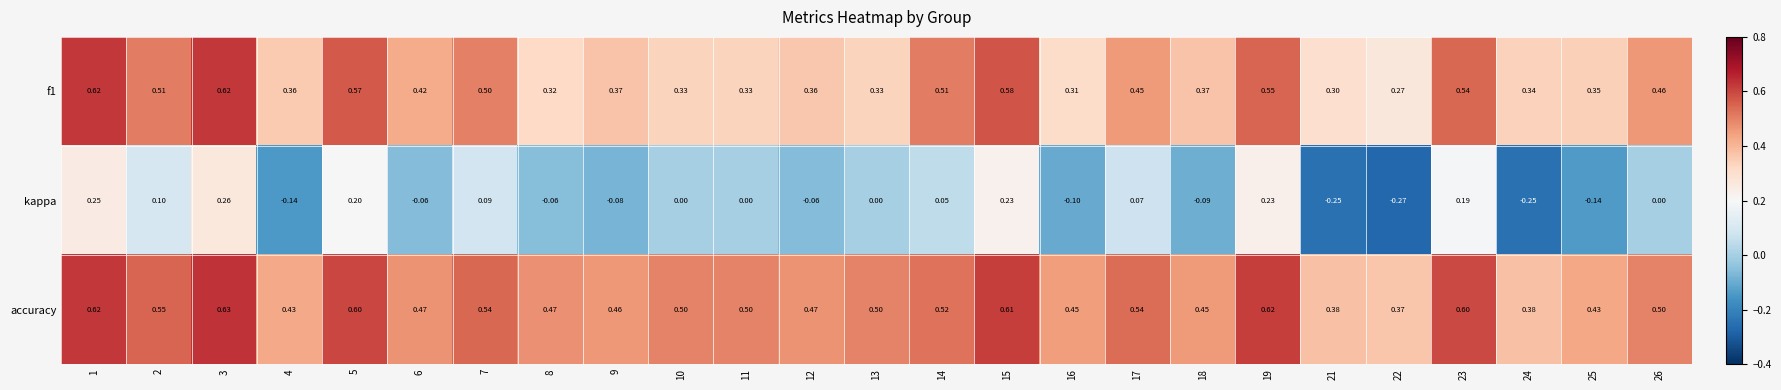

How many values in the kappa series are below 0?

11